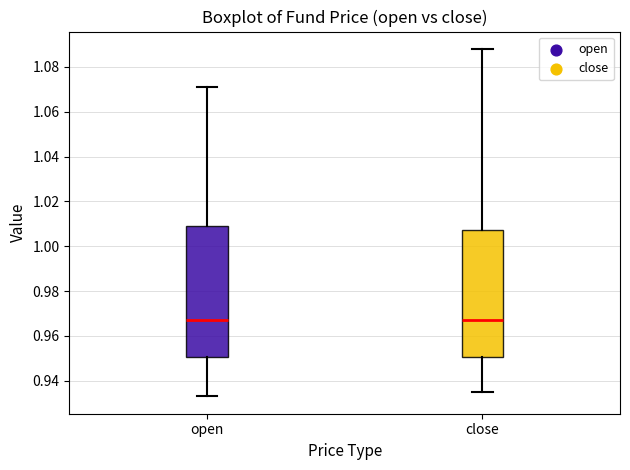

Where does the upper whisker of the box for close end on the y-axis? The values are not printed on the chart, so give them approximately, as read against the axis.

1.088